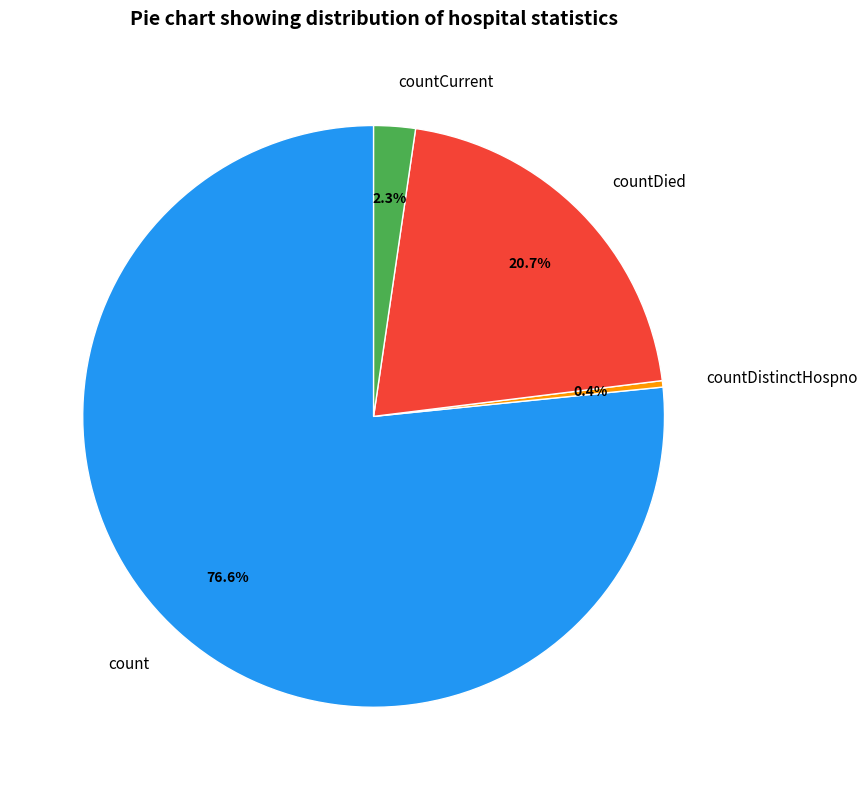

Which slice is the largest?

count